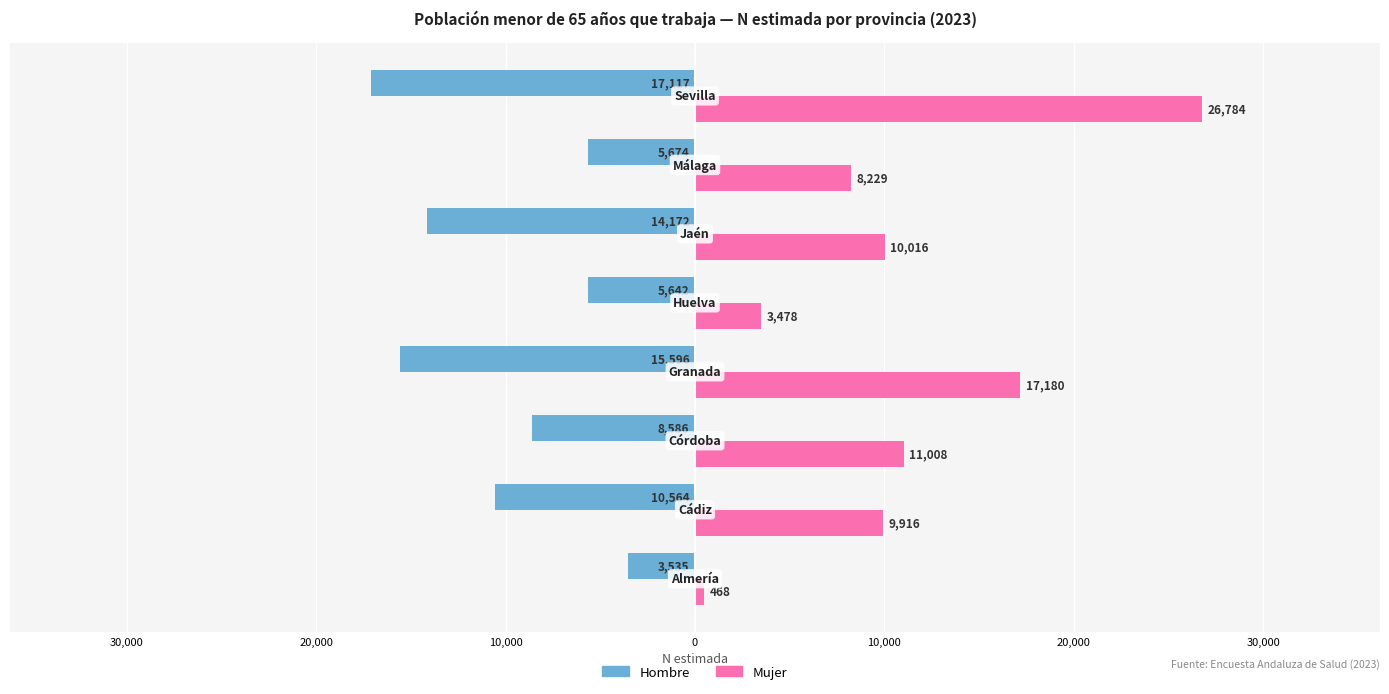

Reading left to right, list all the values displayed in this chart.

Hombre: 40,000=-3535	30,000=-10564	20,000=-8586	10,000=-15596	0=-5642	10,000=-14172	20,000=-5674	30,000=-17117
Mujer: 40,000=468	30,000=9916	20,000=11008	10,000=17180	0=3478	10,000=10016	20,000=8229	30,000=26784